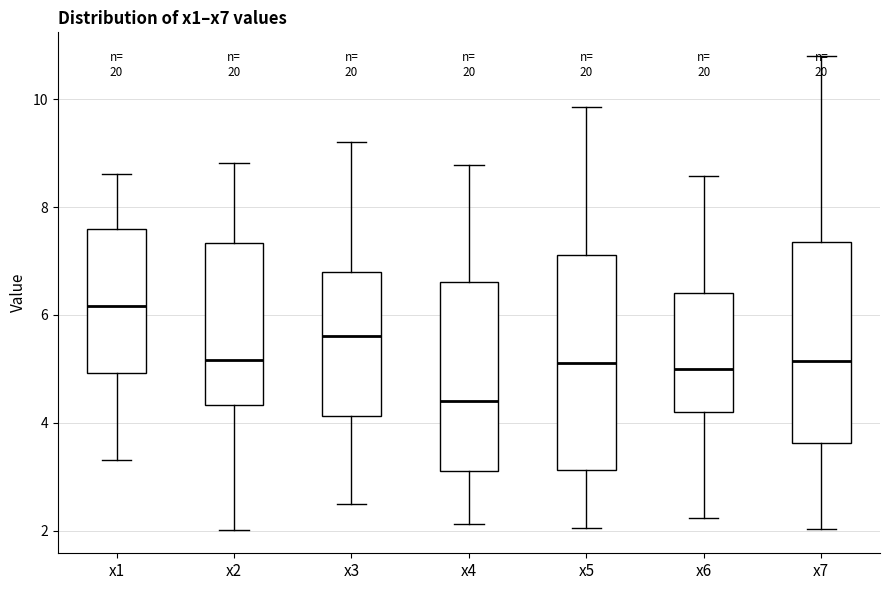

Where is the lower edge of the box for x3 on the y-axis? The values are not printed on the chart, so give them approximately, as read against the axis.

4.2